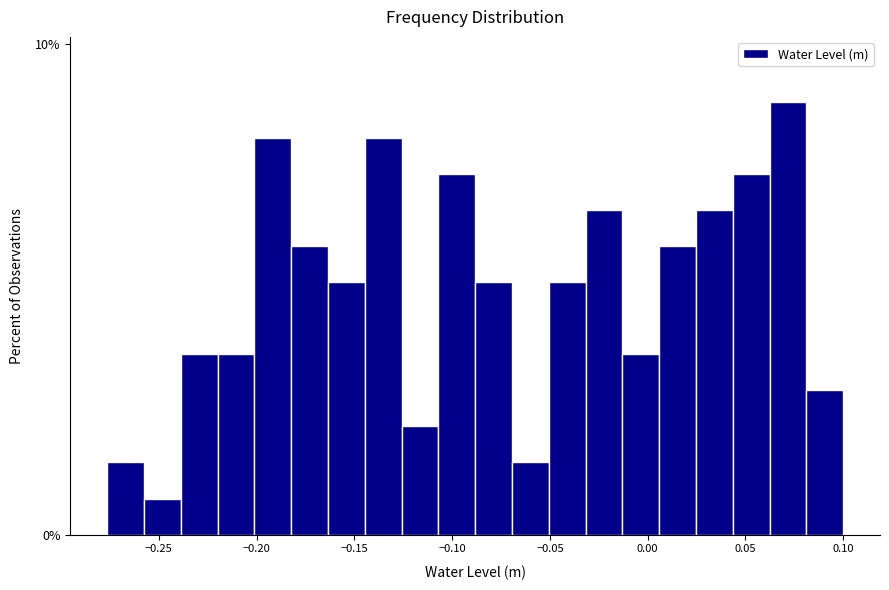

Read against the x-axis, roughly where is the centre of the tallest bar?

0.070